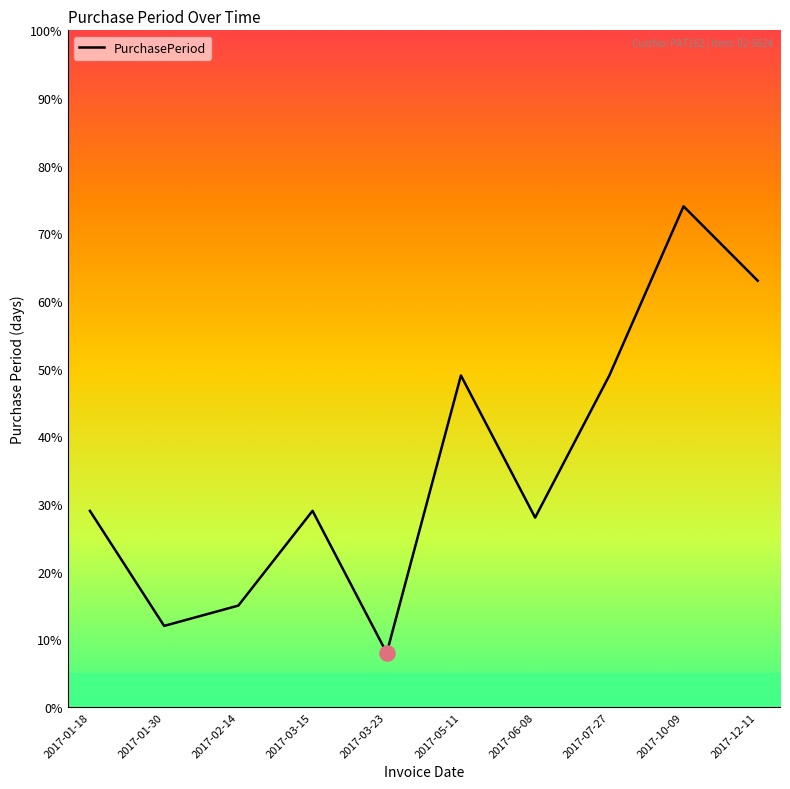

Which has a higher value, 2017-03-23 or 2017-01-30?

2017-01-30